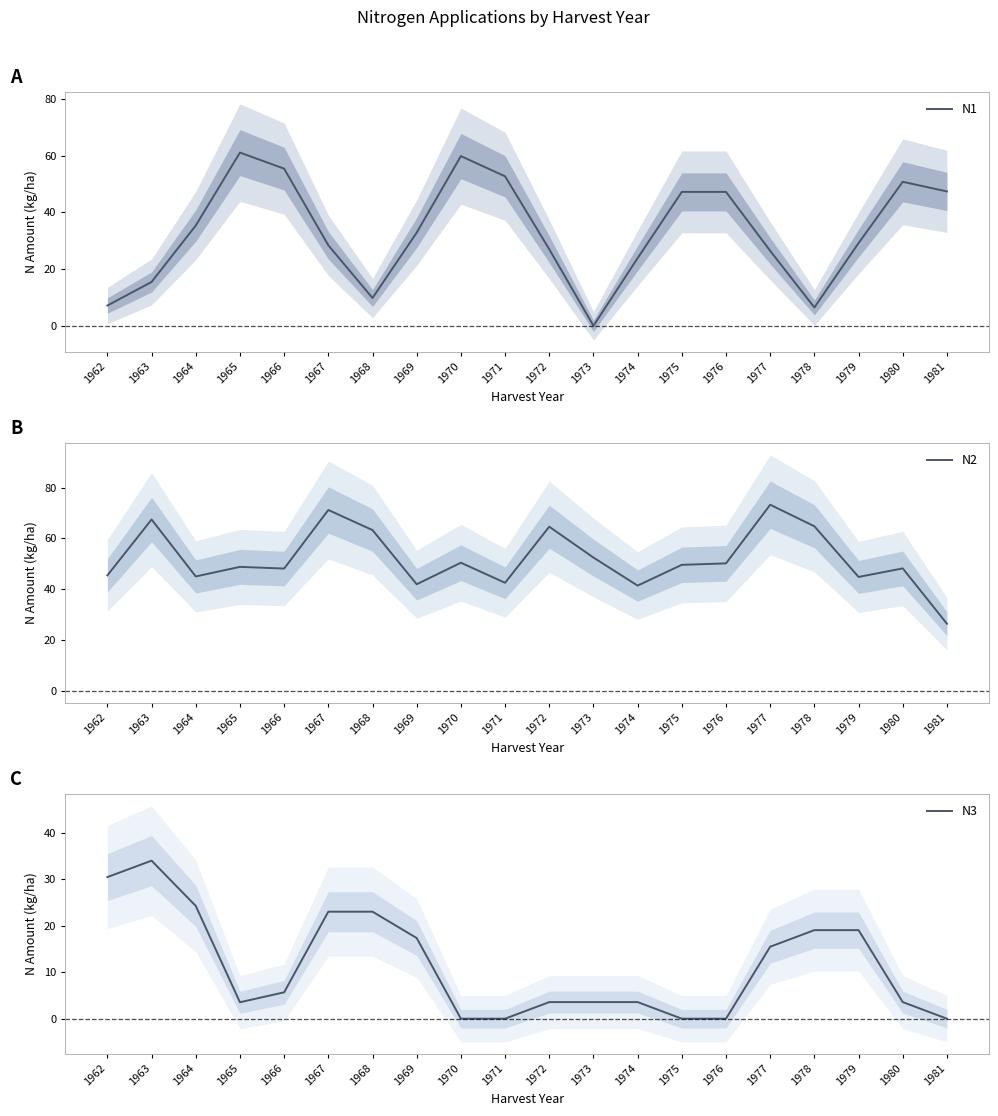

What is the difference between the N3 values at 1977 and 1981?

15.5